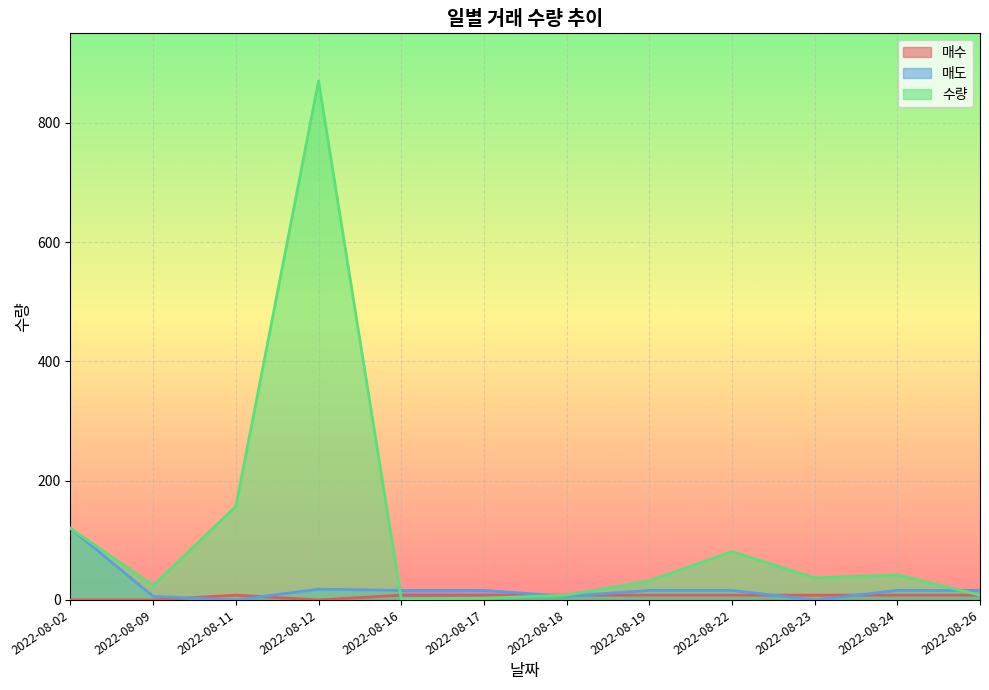

Where is the first local maximum for 매수?

2022-08-11